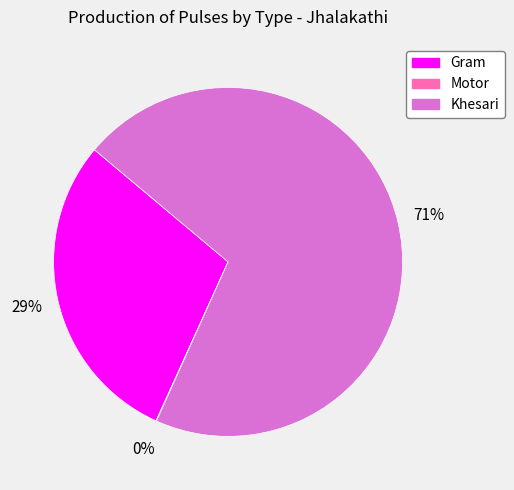

To the nearest percent, what is the average slice percentage?

33%